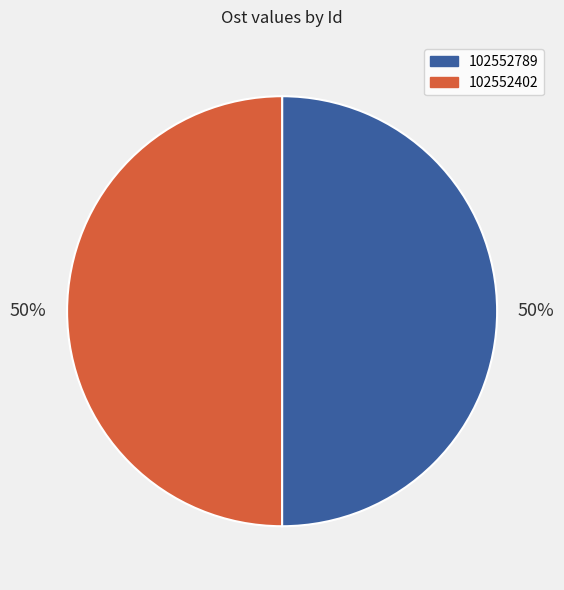

Is the sum of 102552402 and 102552789 greater than half?

Yes